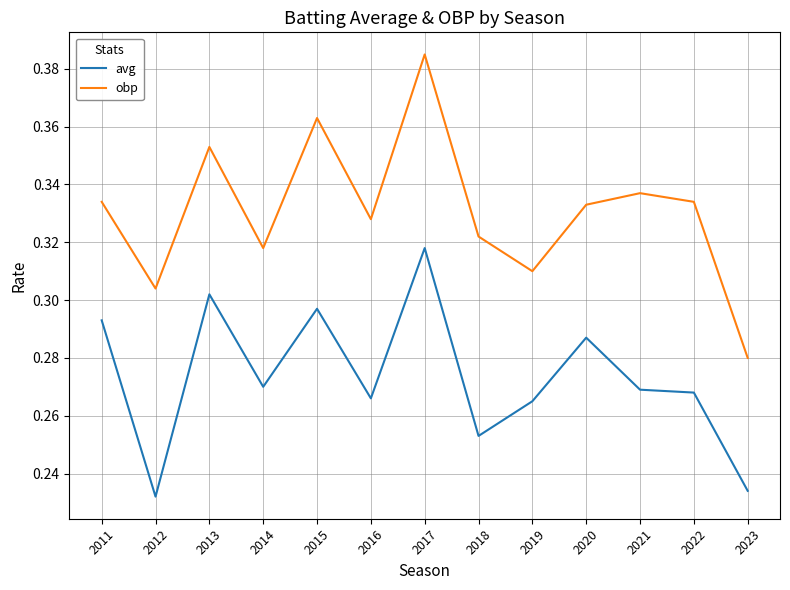

Rank the series by their average value, from highest to lowest.

obp, avg